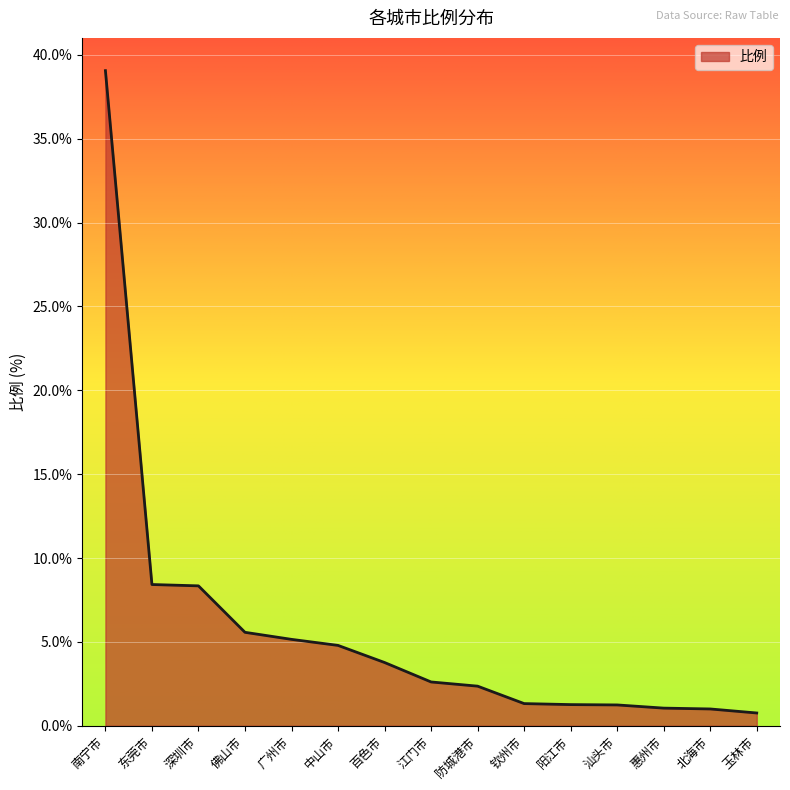

How many distinct data groups are displayed?

1